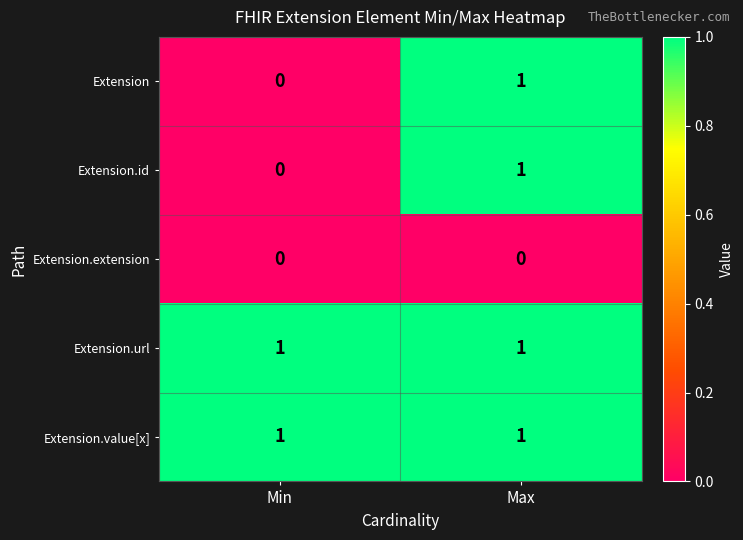

Which category has the lowest value in the Extension series?

Min